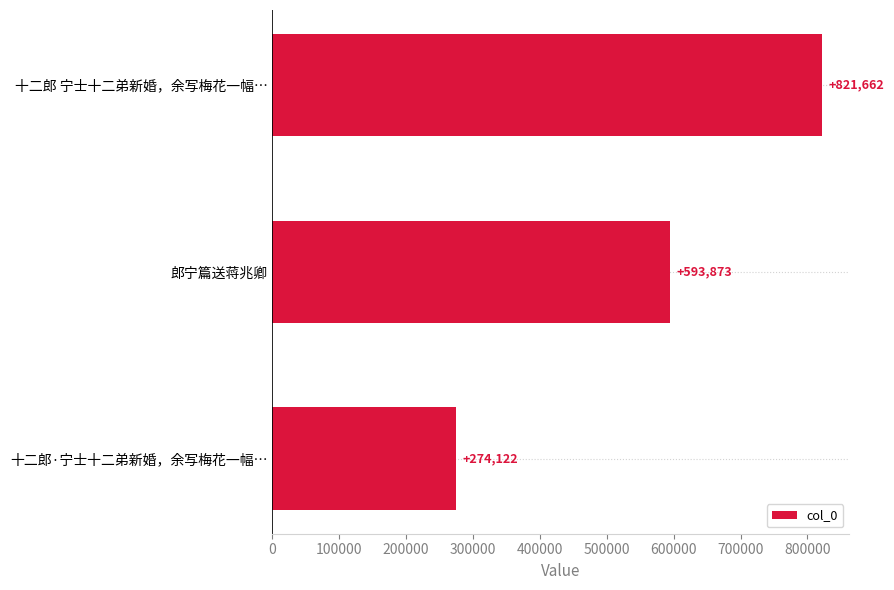

Does the chart contain stacked bars?

No